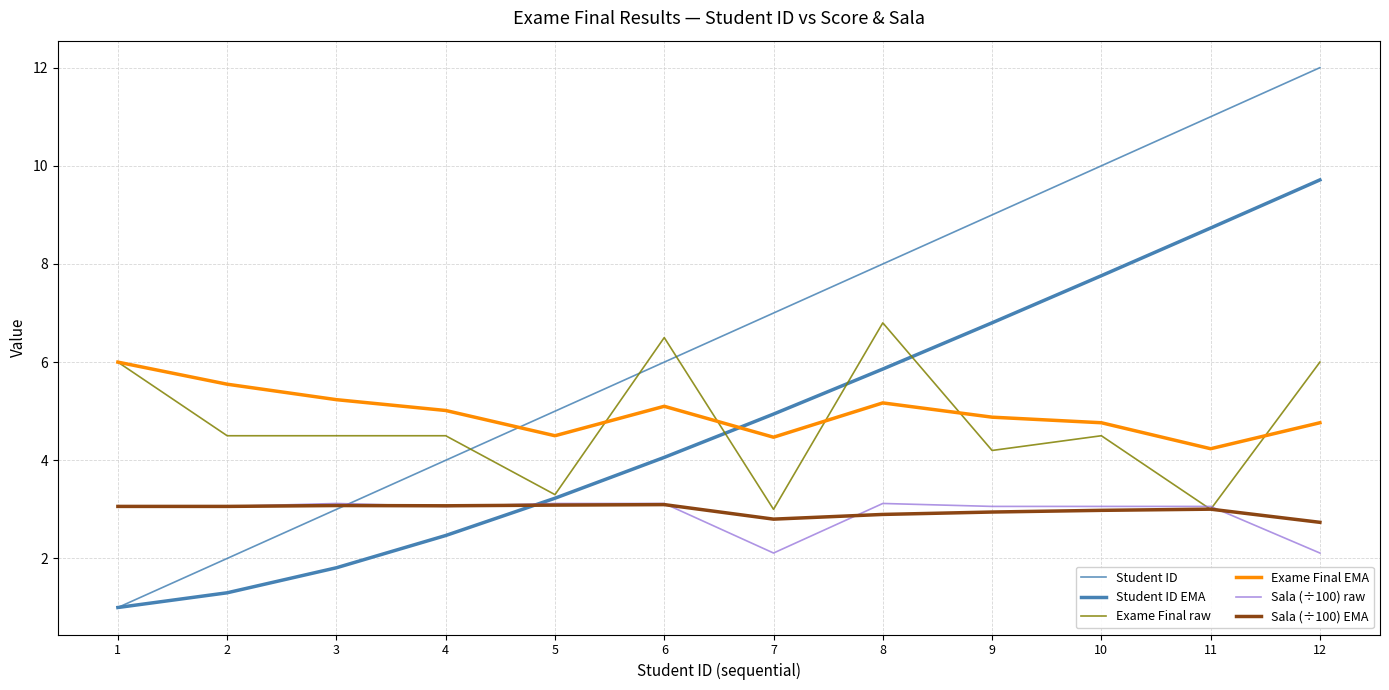

True or false: Sala (÷100) EMA has a value of 1.0 at 3.

False